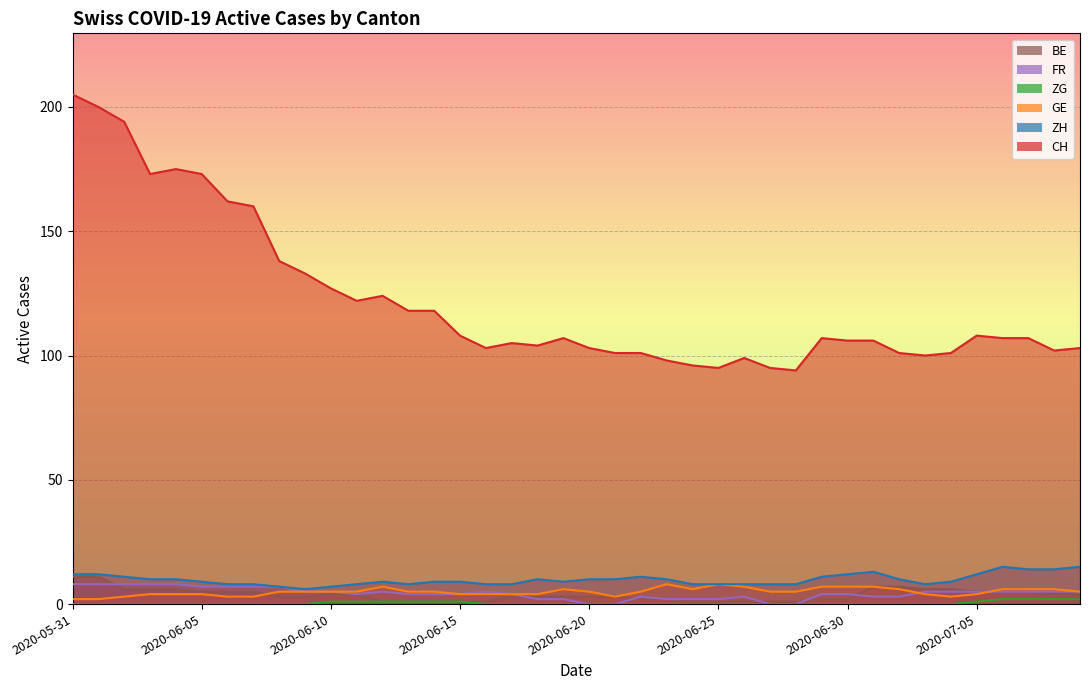

At how many categories does at least one series exceed 42?

40